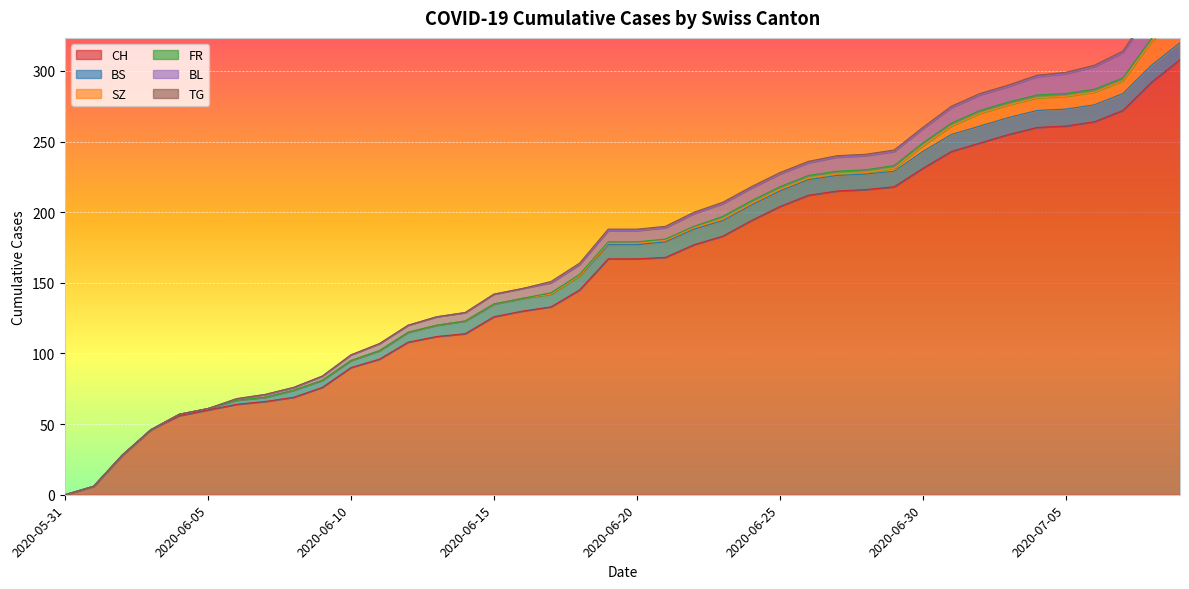

Between 2020-06-14 and 2020-07-09, which is larger?

2020-07-09